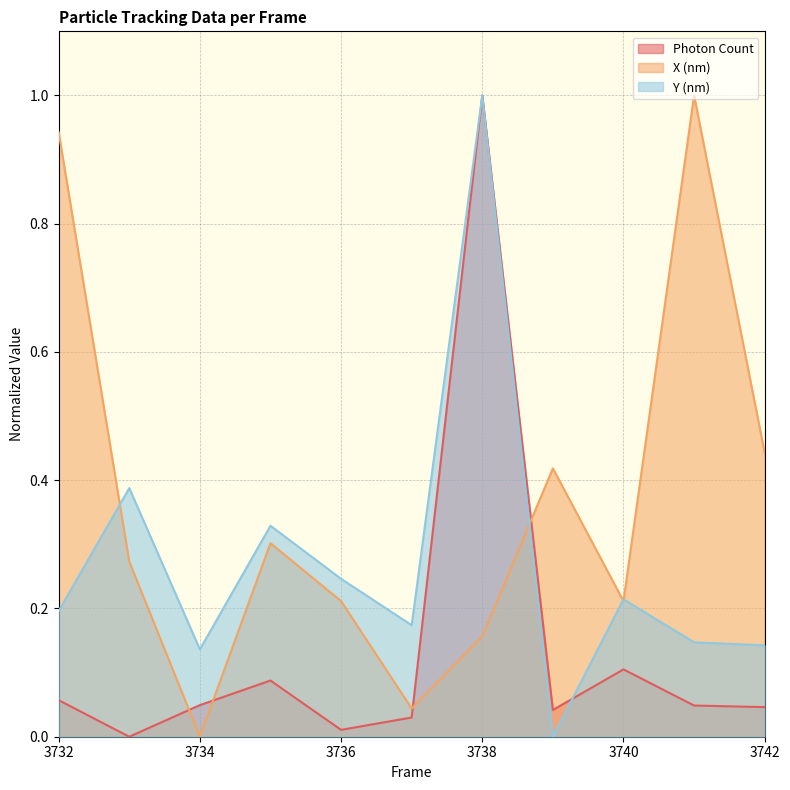

Rank the series by their maximum value, from lowest to highest.

Photon Count, X (nm), Y (nm)